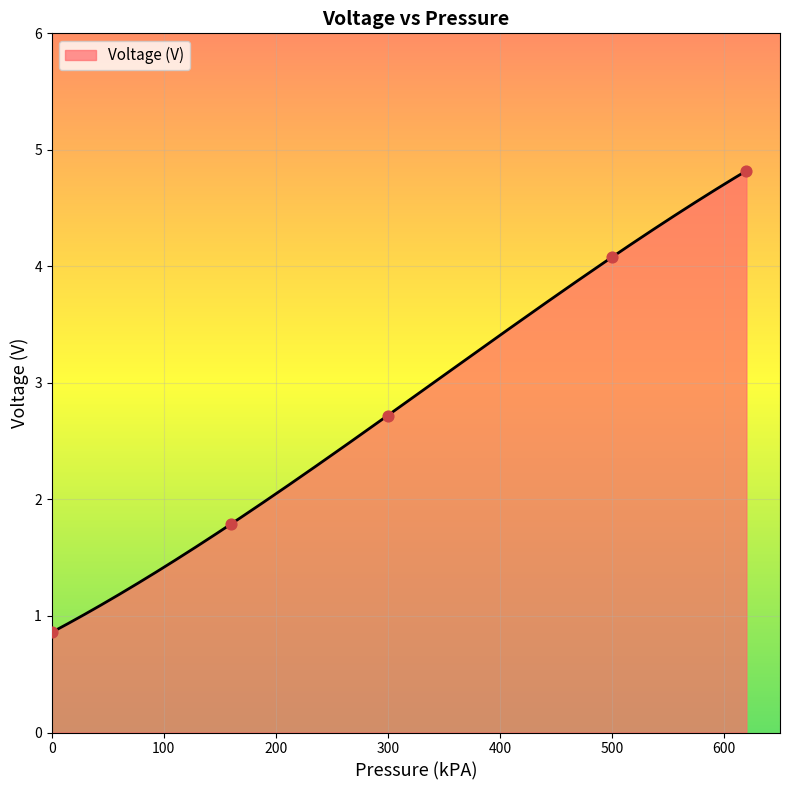

What is the change in value from 160 to 620?

+3.0